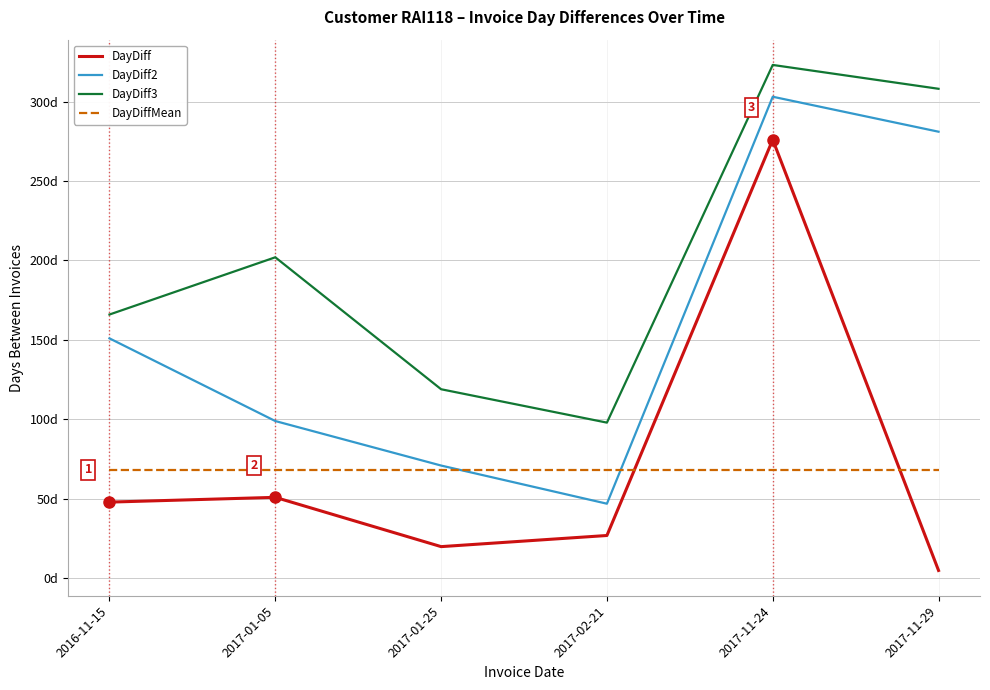

What is the total value across all series at 2017-11-24?

970.1